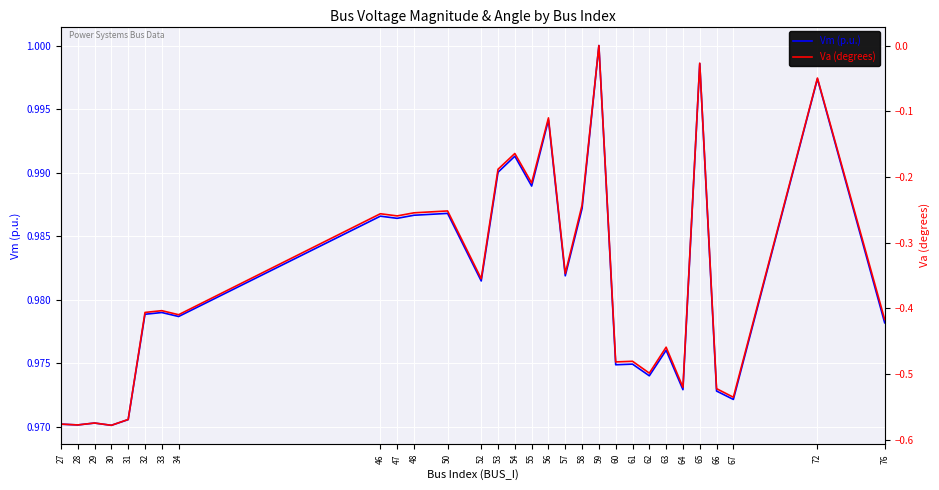

Rank the series by their maximum value, from lowest to highest.

Va (degrees), Vm (p.u.)